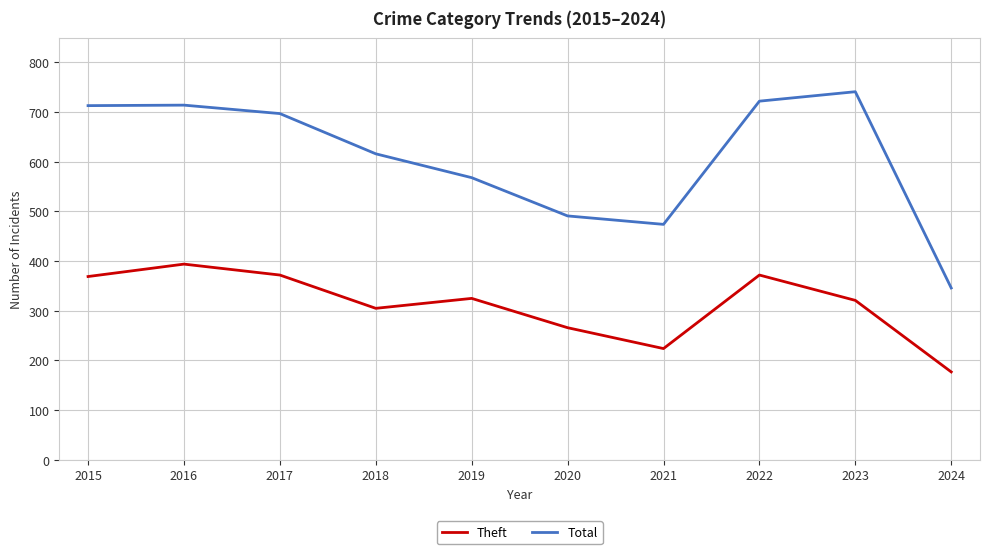

True or false: Total and Theft cross at least once.

False